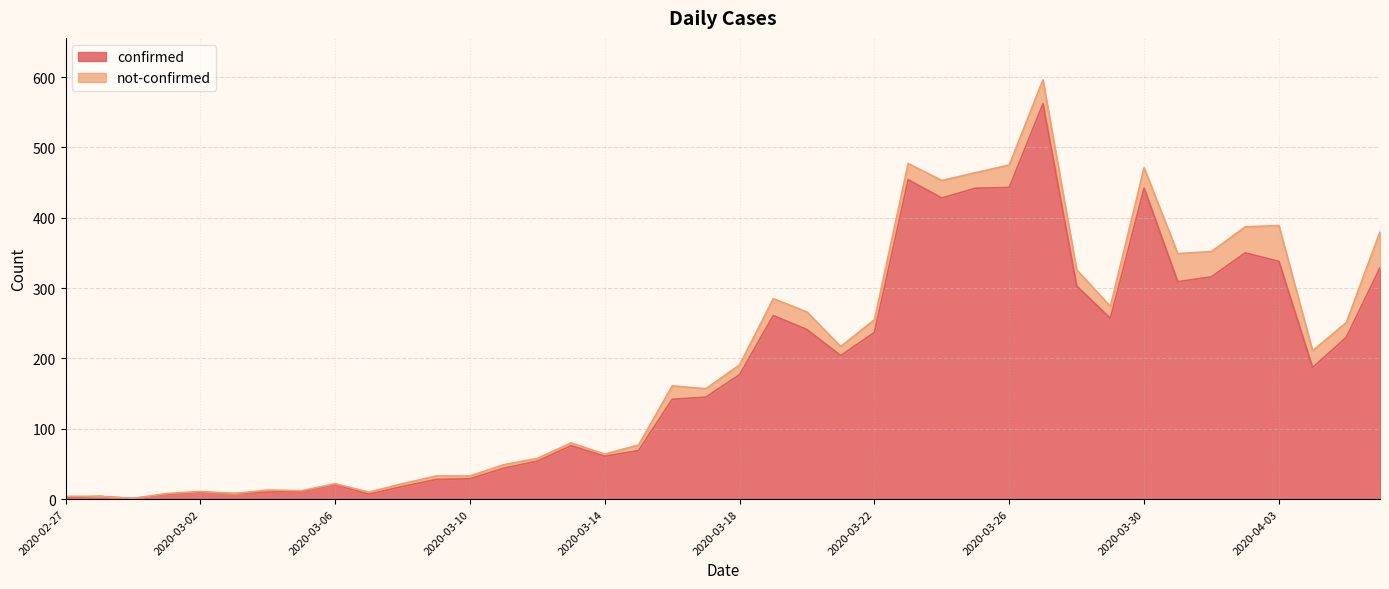

Rank the categories by value from highest to lowest.

2020-03-27, 2020-03-23, 2020-03-26, 2020-03-25, 2020-03-30, 2020-03-24, 2020-04-02, 2020-04-03, 2020-04-06, 2020-04-01, 2020-03-31, 2020-03-28, 2020-03-19, 2020-03-29, 2020-03-20, 2020-03-22, 2020-04-05, 2020-03-21, 2020-04-04, 2020-03-18, 2020-03-17, 2020-03-16, 2020-03-13, 2020-03-15, 2020-03-14, 2020-03-12, 2020-03-11, 2020-03-10, 2020-03-09, 2020-03-06, 2020-03-08, 2020-03-05, 2020-03-02, 2020-03-04, 2020-03-03, 2020-03-01, 2020-03-07, 2020-02-28, 2020-02-27, 2020-02-29